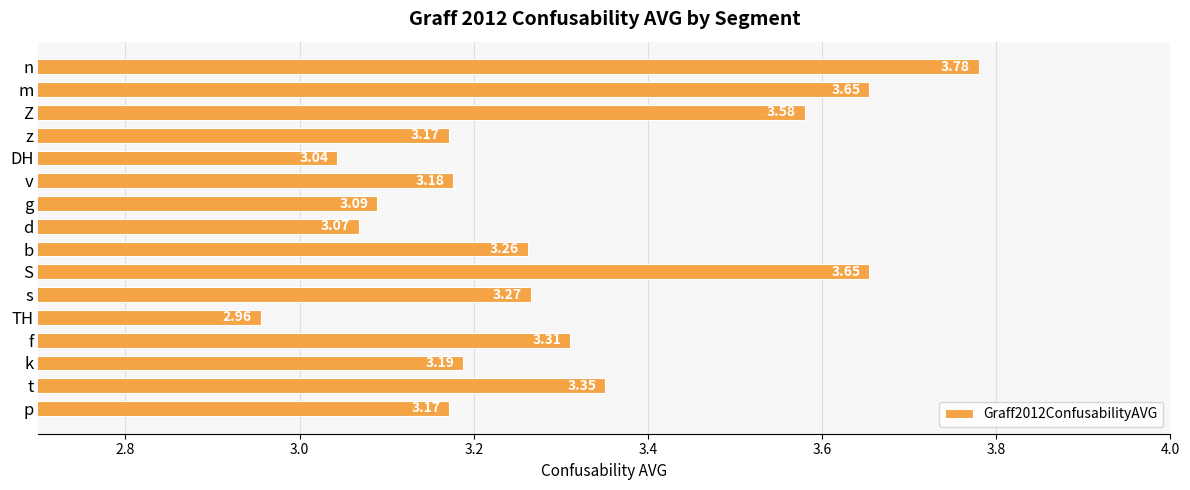

What is the difference between the second highest and second lowest values?

0.6